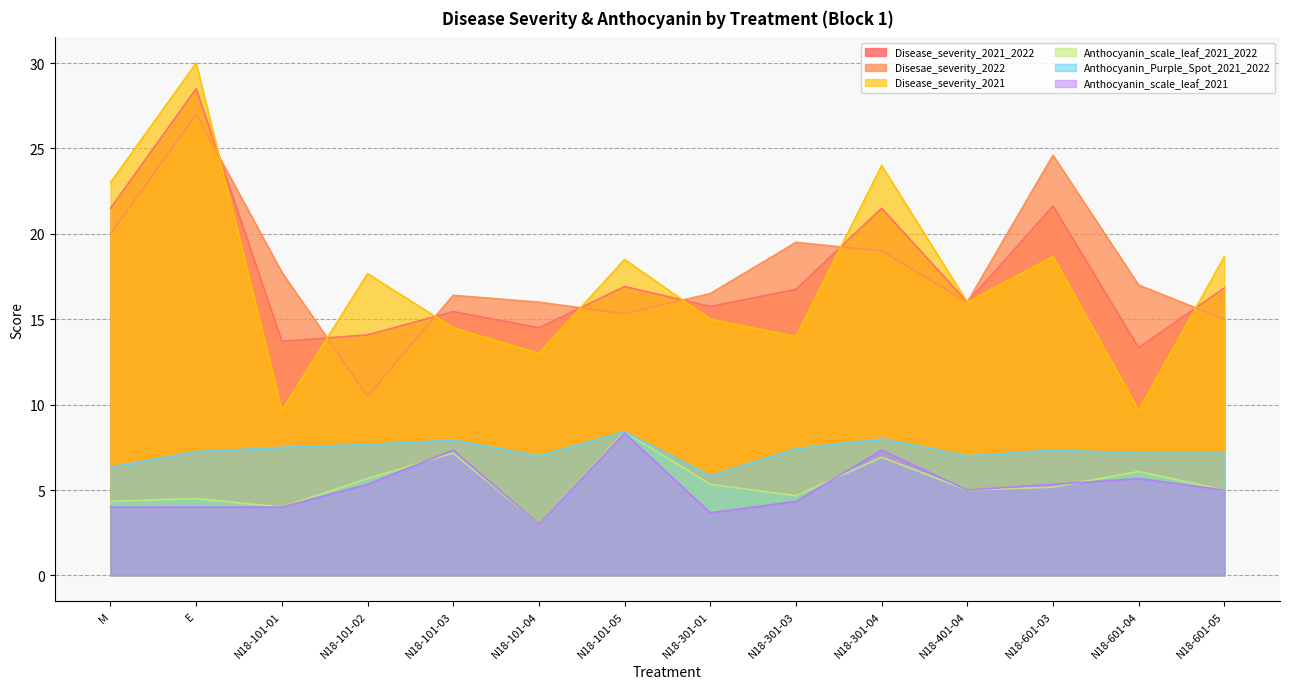

True or false: Disease_severity_2021_2022 has more than 2 interior local peaks.

True